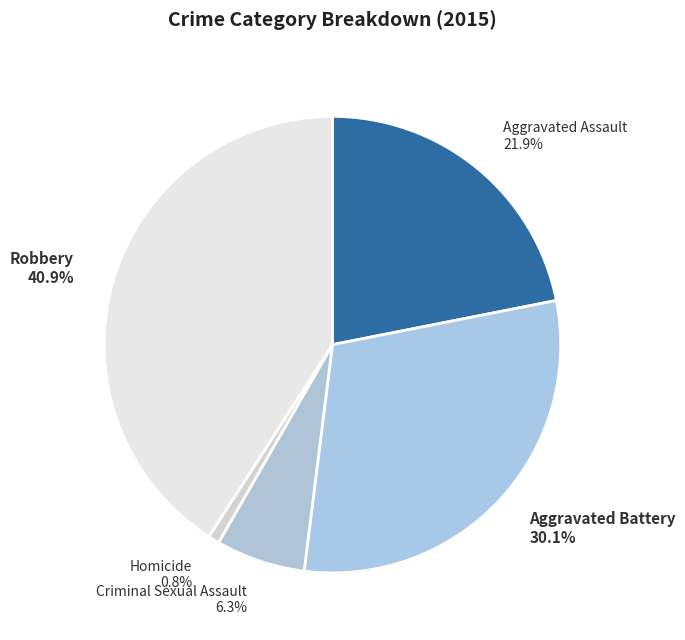

Rank the categories by value from highest to lowest.

Robbery, Aggravated Battery, Aggravated Assault, Criminal Sexual Assault, Homicide